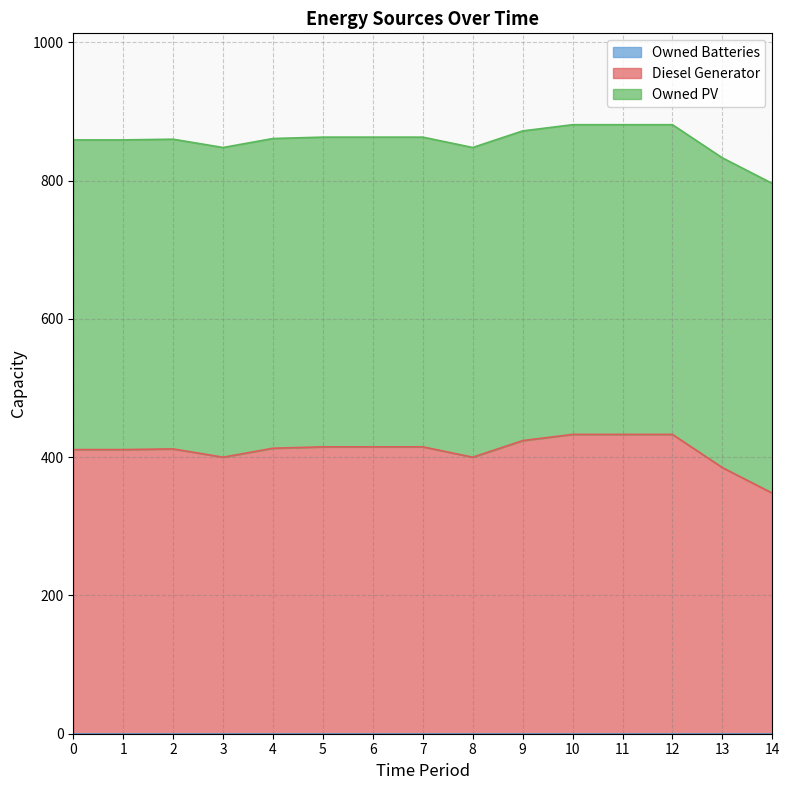

Between 9 and 11, which is larger?

11